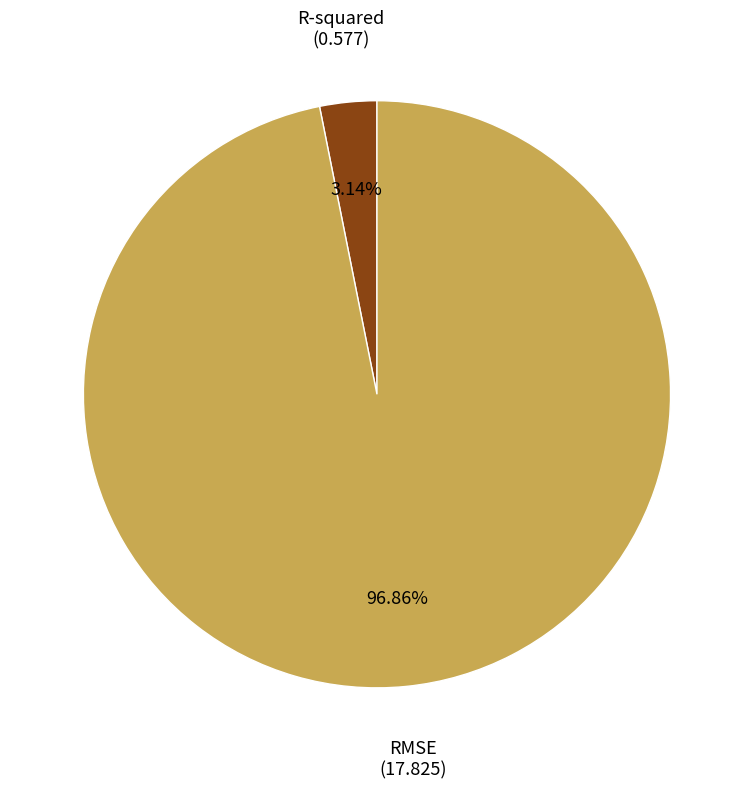

How many segments does this pie chart have?

2